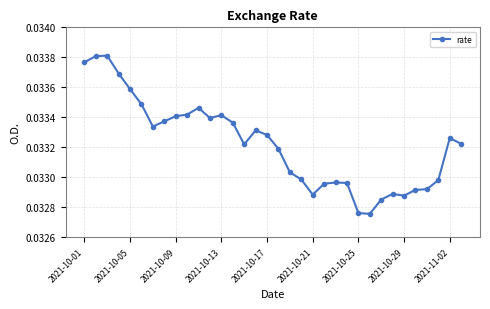

True or false: the data has more than 2 interior local peaks.

True